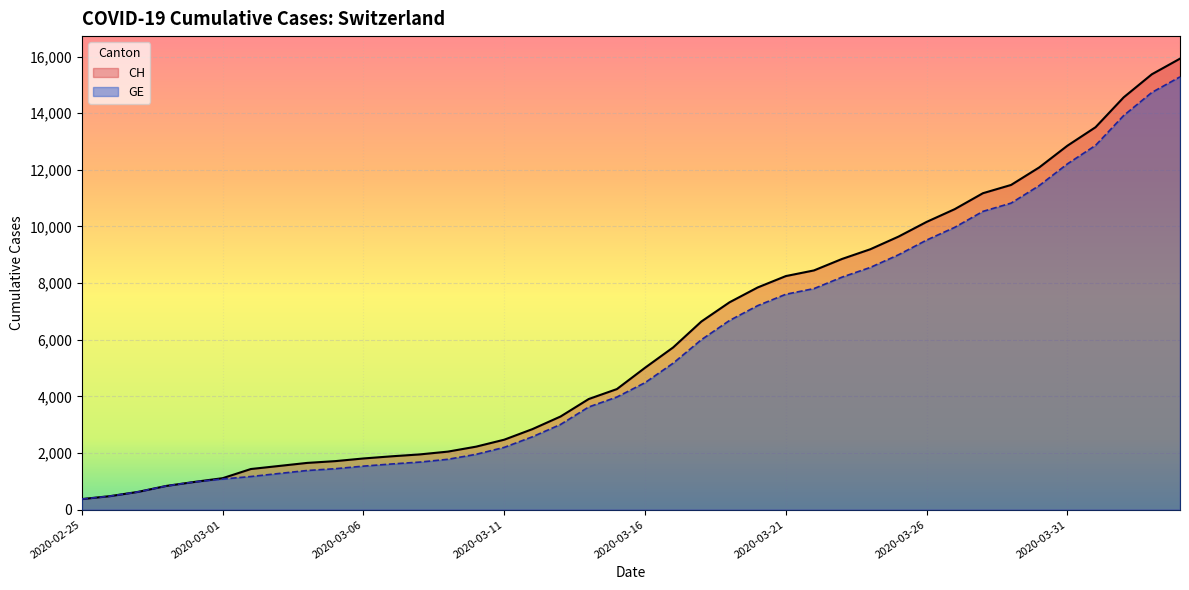

True or false: GE and CH intersect in this chart.

False